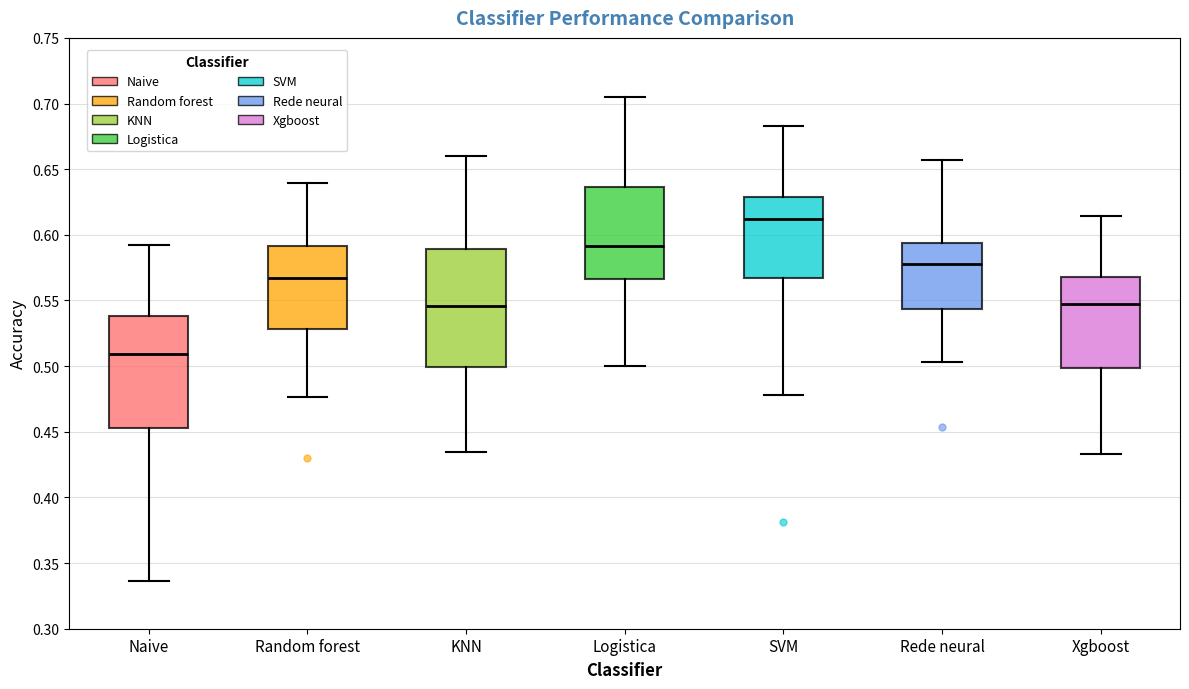

Reading left to right, transcribe this box plot: for each box, give where its median line is, the range the box spans, and where its two whiskers end, as read against the y-axis. The values are not printed on the chart, so give them approximately, as read against the axis.

Naive: median 0.510, box 0.455 to 0.540, whiskers 0.335 to 0.590
Random forest: median 0.565, box 0.530 to 0.590, whiskers 0.475 to 0.640
KNN: median 0.545, box 0.500 to 0.590, whiskers 0.435 to 0.660
Logistica: median 0.590, box 0.565 to 0.635, whiskers 0.500 to 0.705
SVM: median 0.610, box 0.565 to 0.630, whiskers 0.480 to 0.685
Rede neural: median 0.580, box 0.545 to 0.595, whiskers 0.505 to 0.655
Xgboost: median 0.550, box 0.500 to 0.570, whiskers 0.435 to 0.615